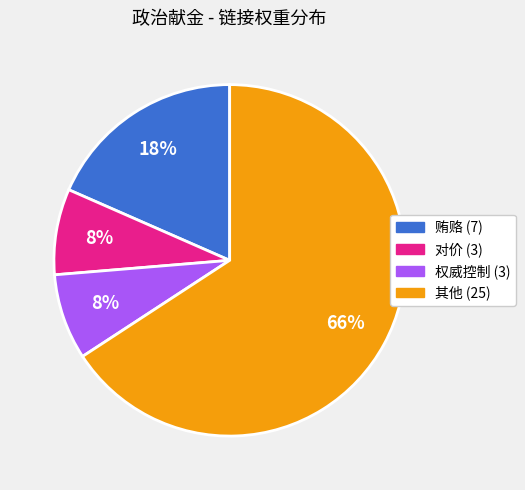

Count the number of slices in the pie.

4